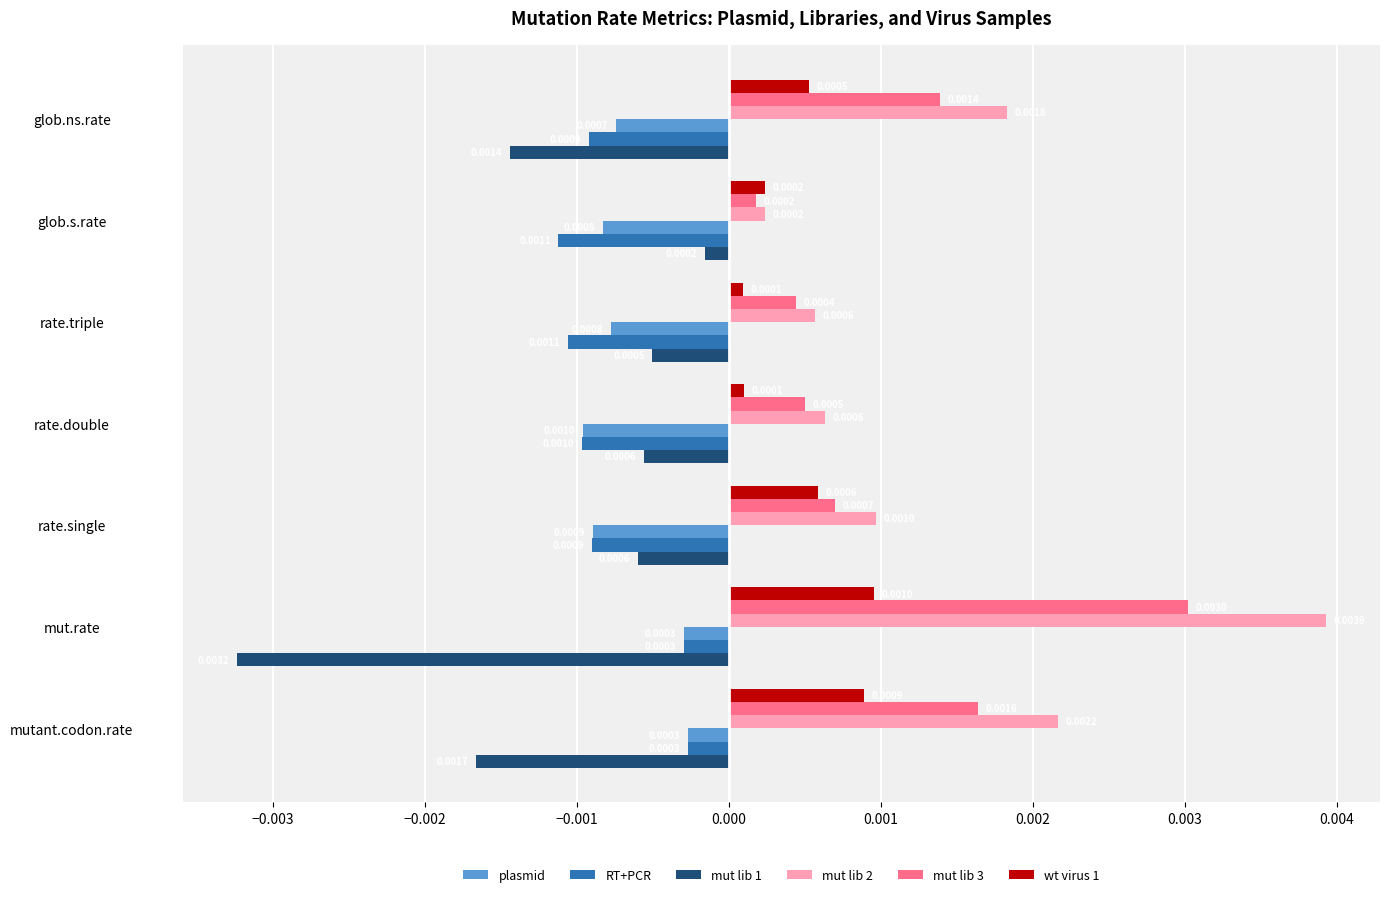

Which category has the lowest value in the mut lib 3 series?

glob.s.rate